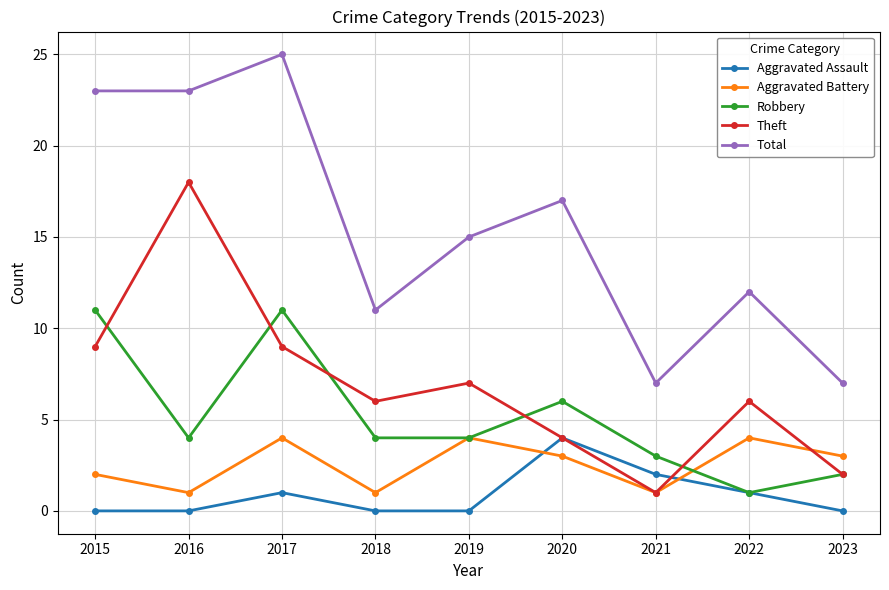

At which label does Total first exceed 15?

2015